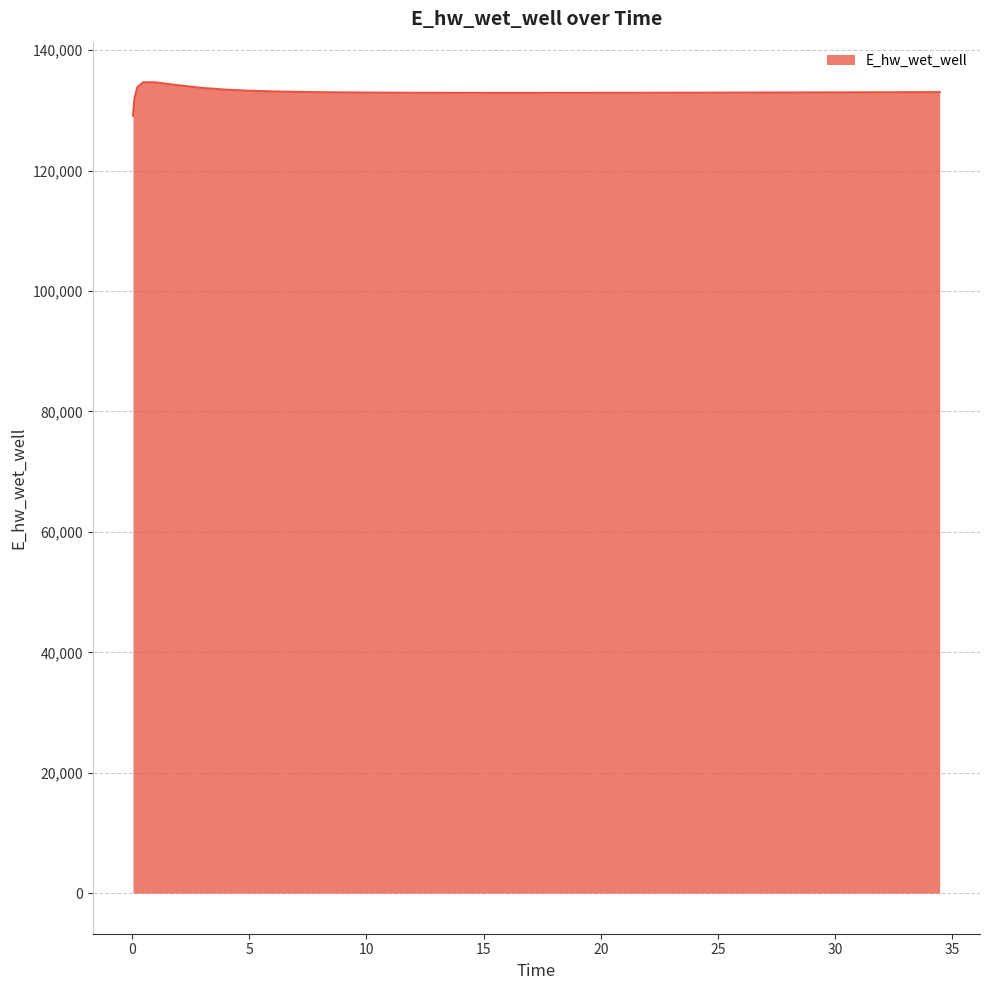

What is the minimum value shown in the chart?

129088.1